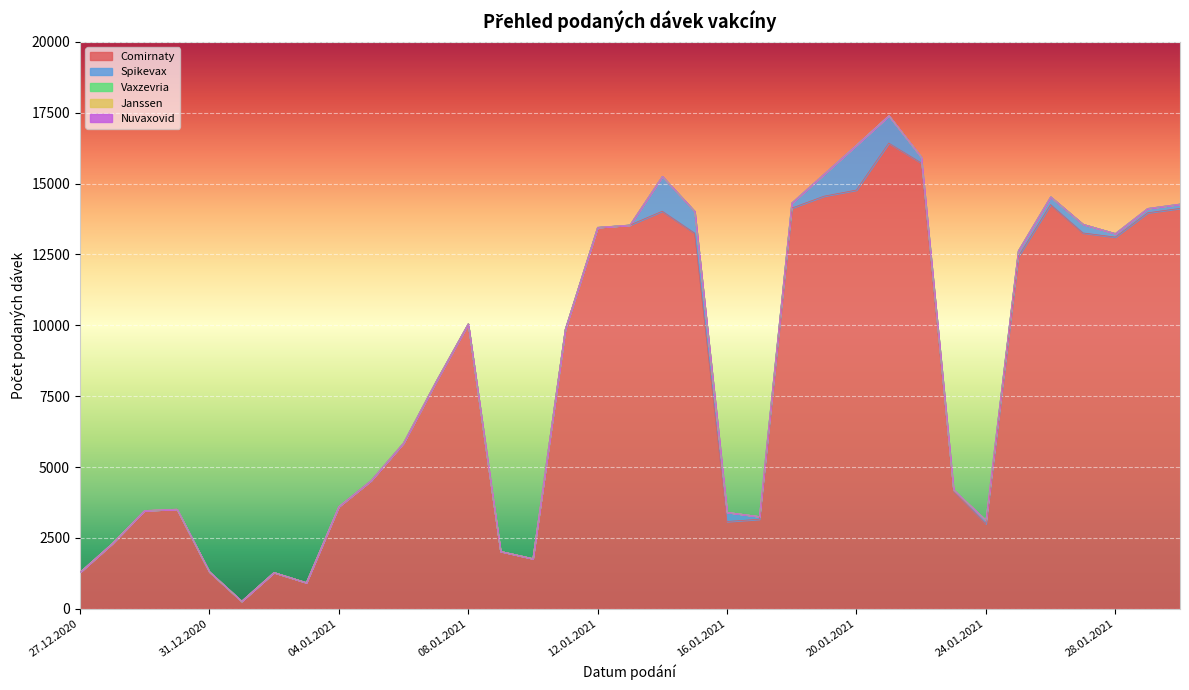

At which category does Comirnaty reach its first local valley?

01.01.2021